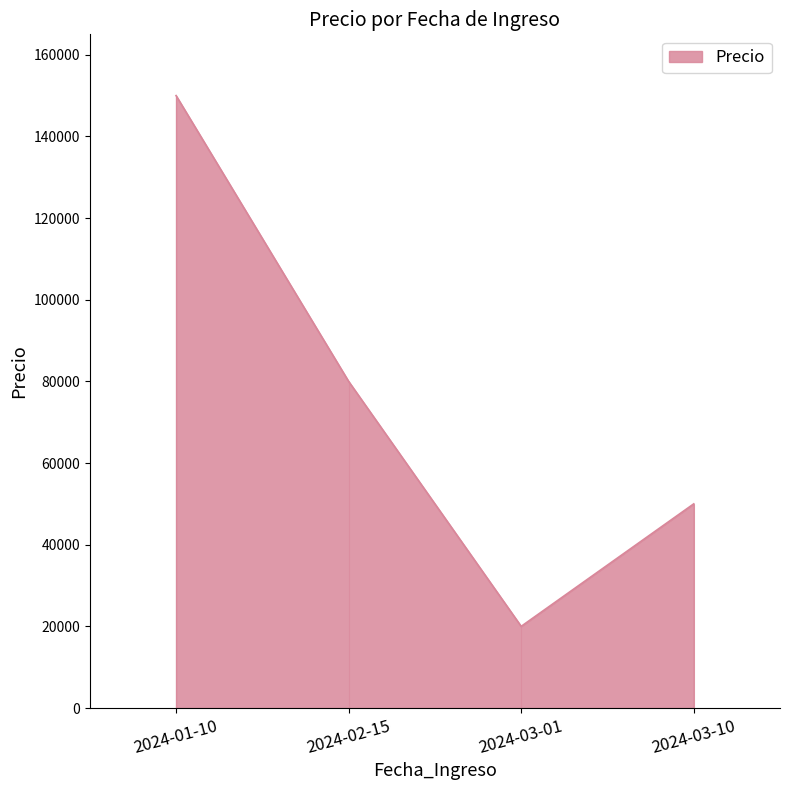

What is the minimum value shown in the chart?

20000